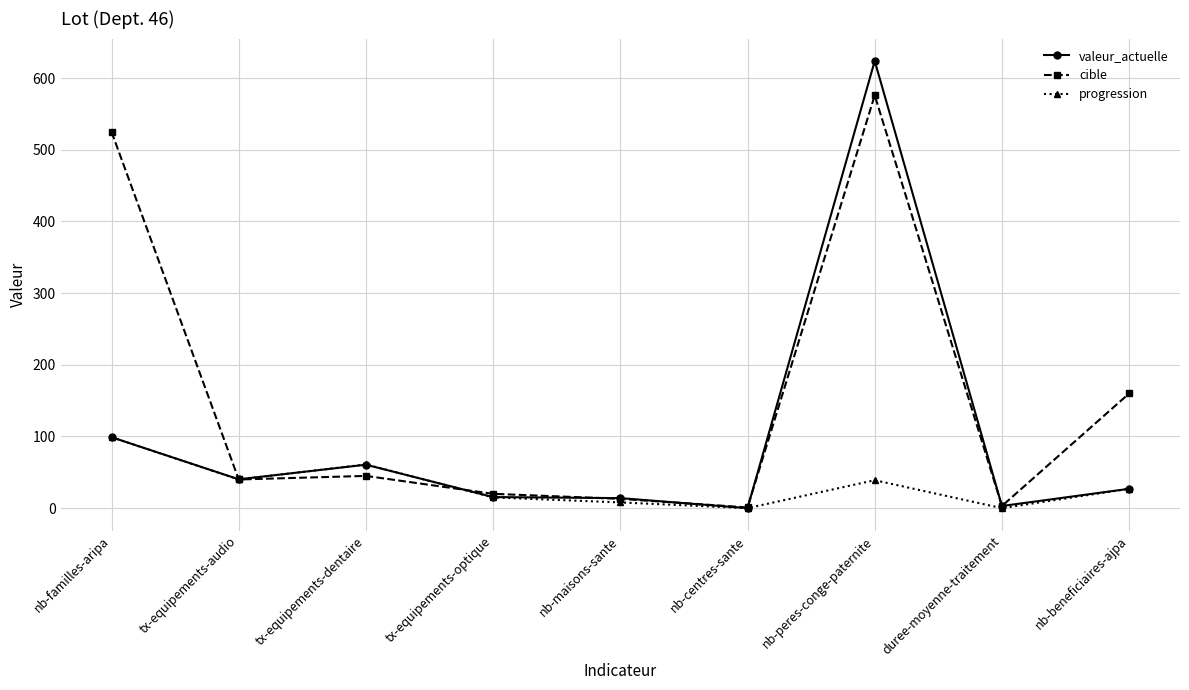

What is the label of the 7th point from the left?

nb-peres-conge-paternite